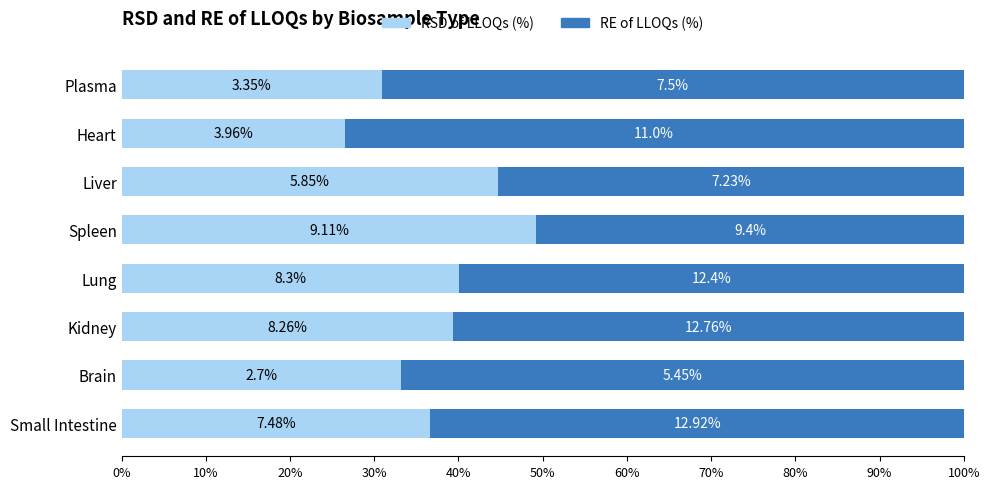

What are all the series names shown in the legend?

RSD of LLOQs (%), RE of LLOQs (%)